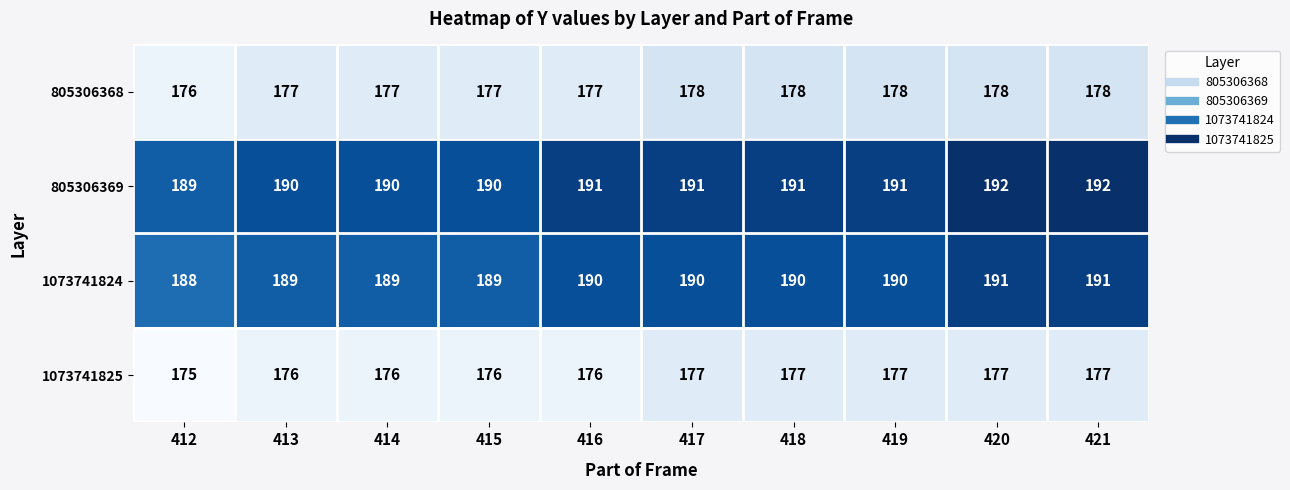

What is the average value of the 805306368 series?

177